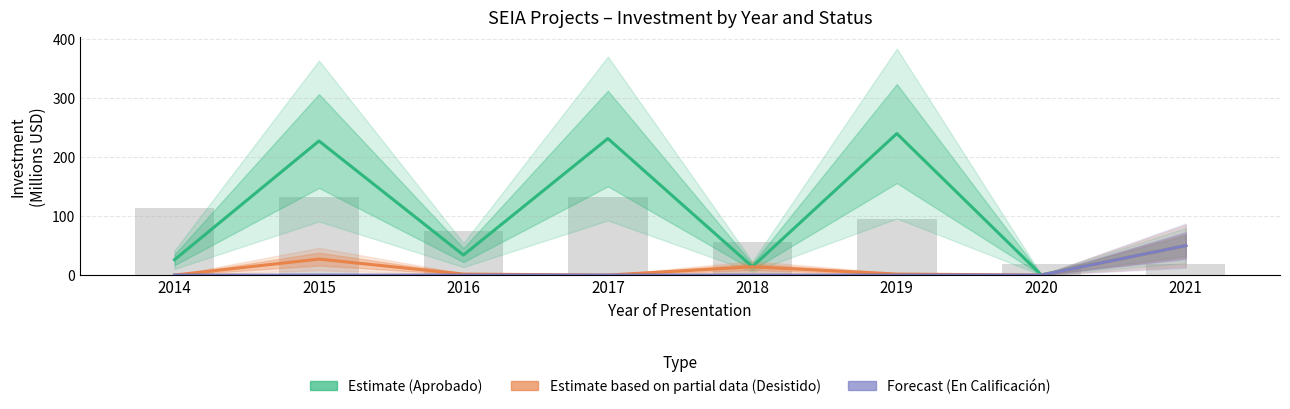

What is the total value across all series at 2016?

35.7